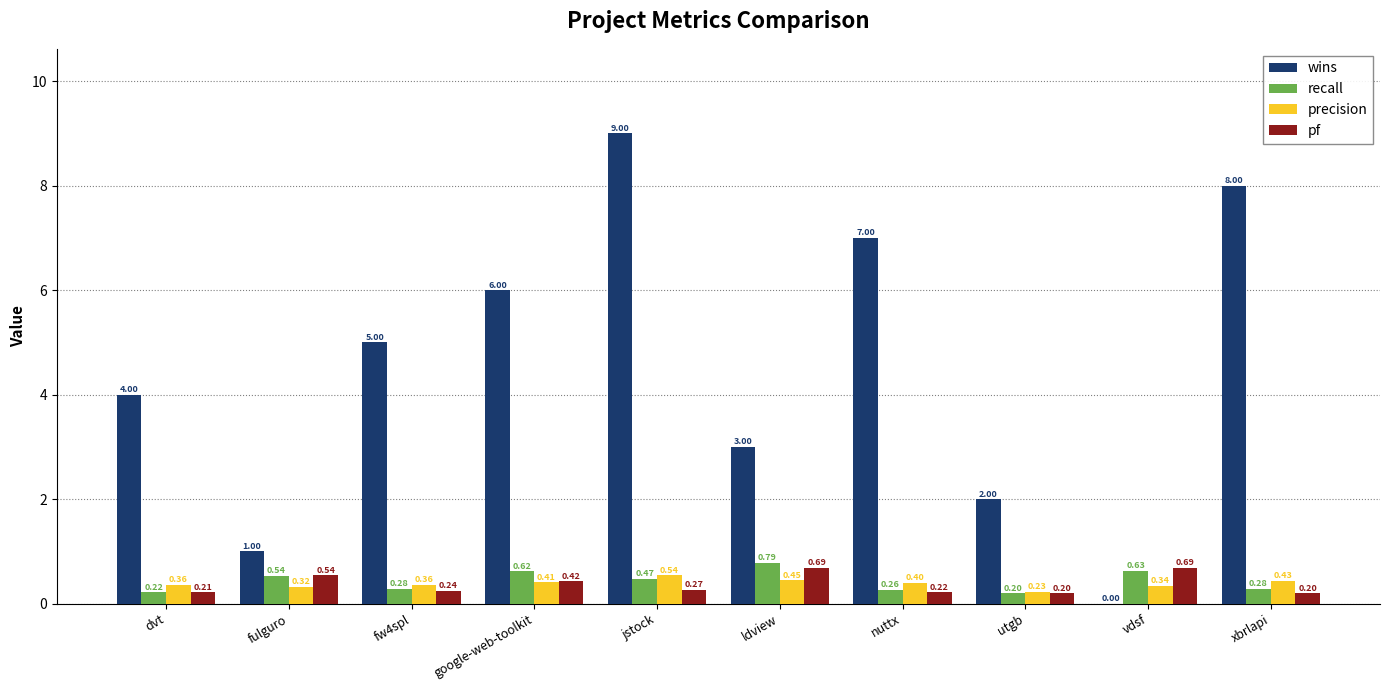

What is the average value of the wins series?

4.5